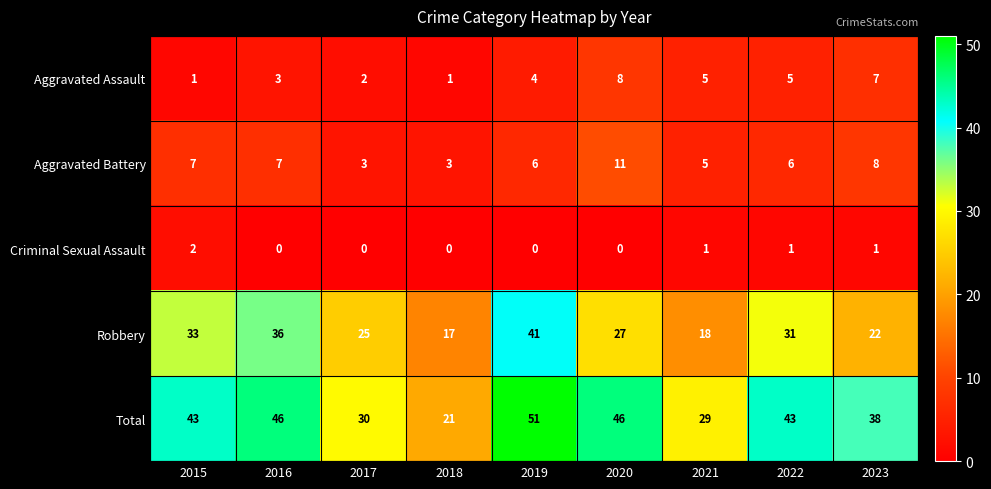

Where is Robbery nearest to the value 29?

2020